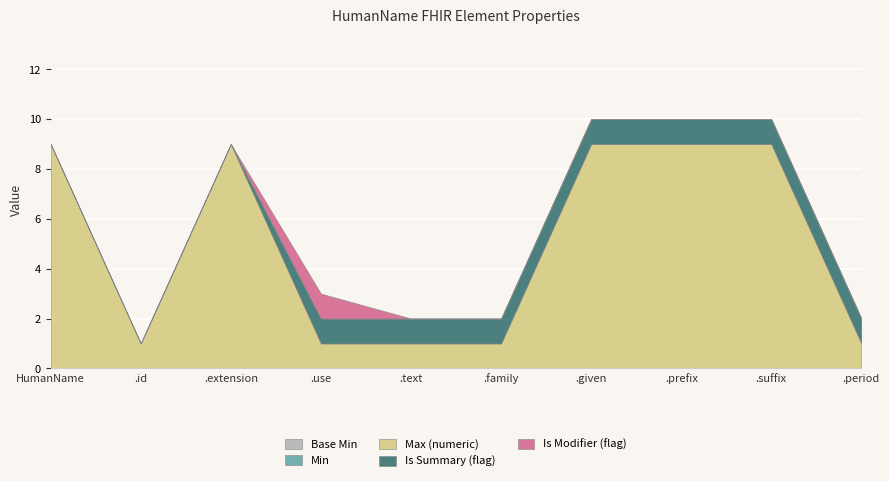

At which category is the sum across all series the highest?

HumanName.given